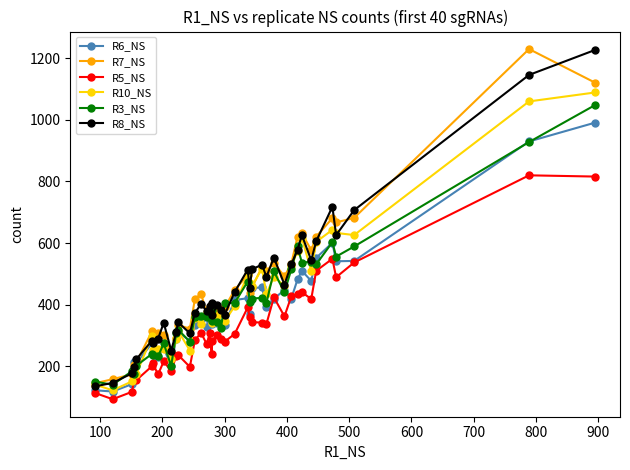

What is the maximum value shown in the chart?

1230